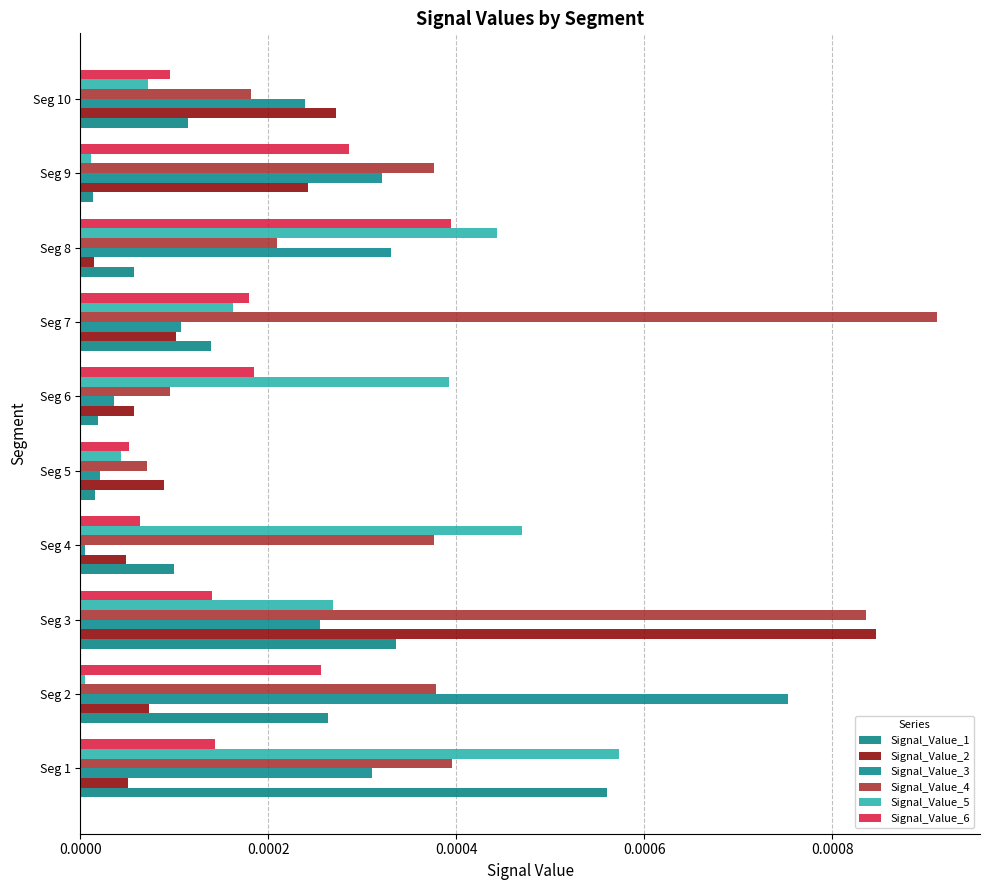

Which series has the largest range (max minus min)?

Signal_Value_4